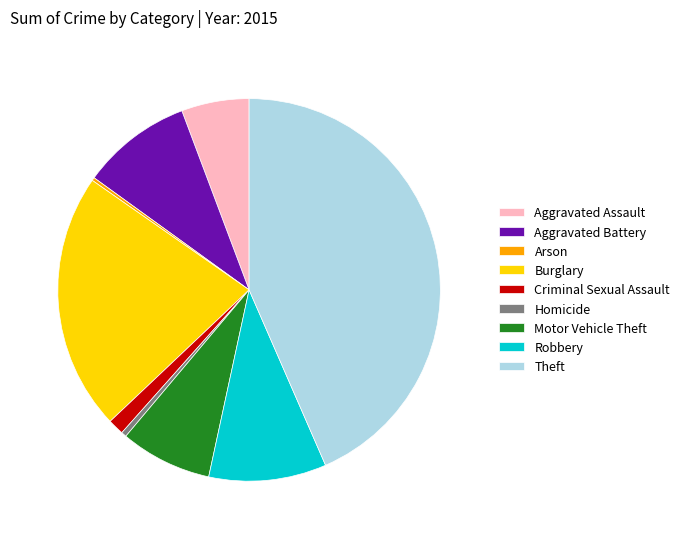

Is there a majority slice in this chart?

No